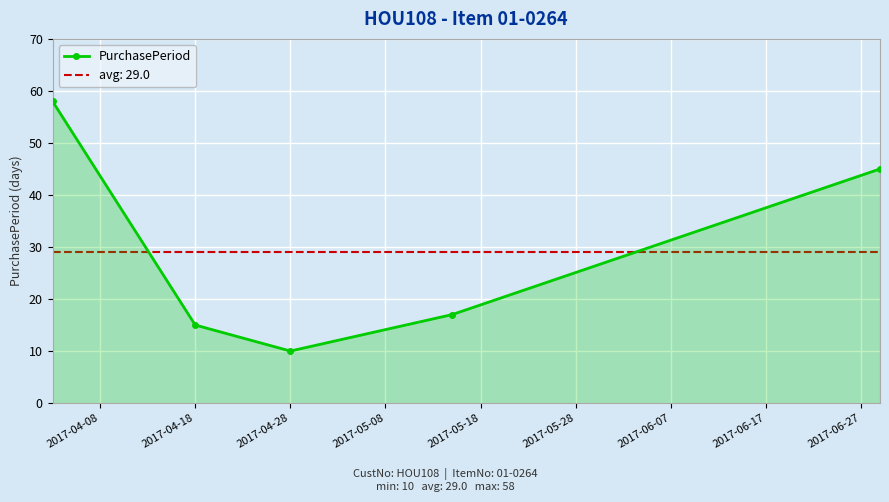

How many values are below 17?

2